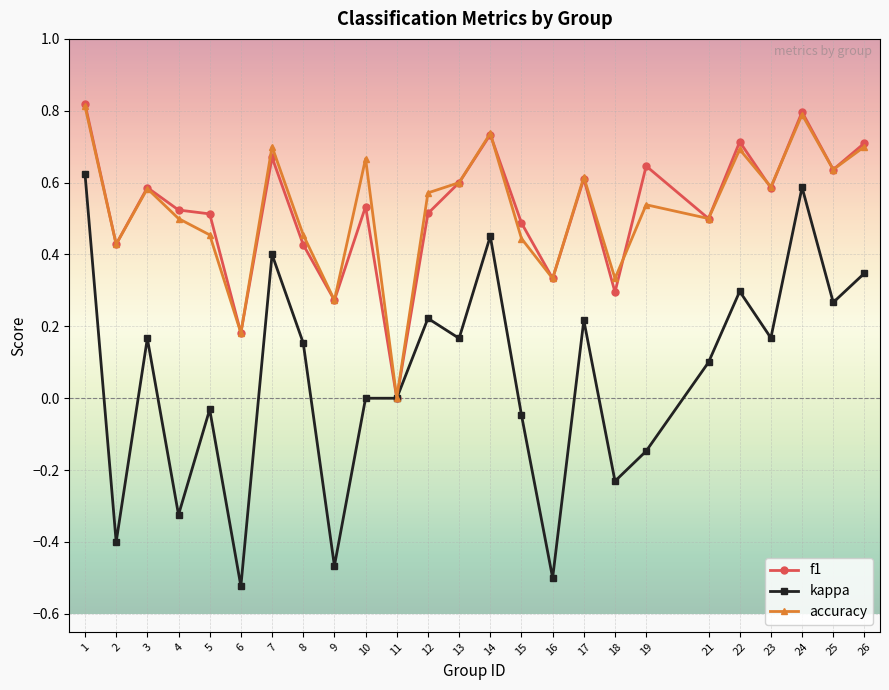

Rank the series at 19 from highest to lowest value.

f1, accuracy, kappa